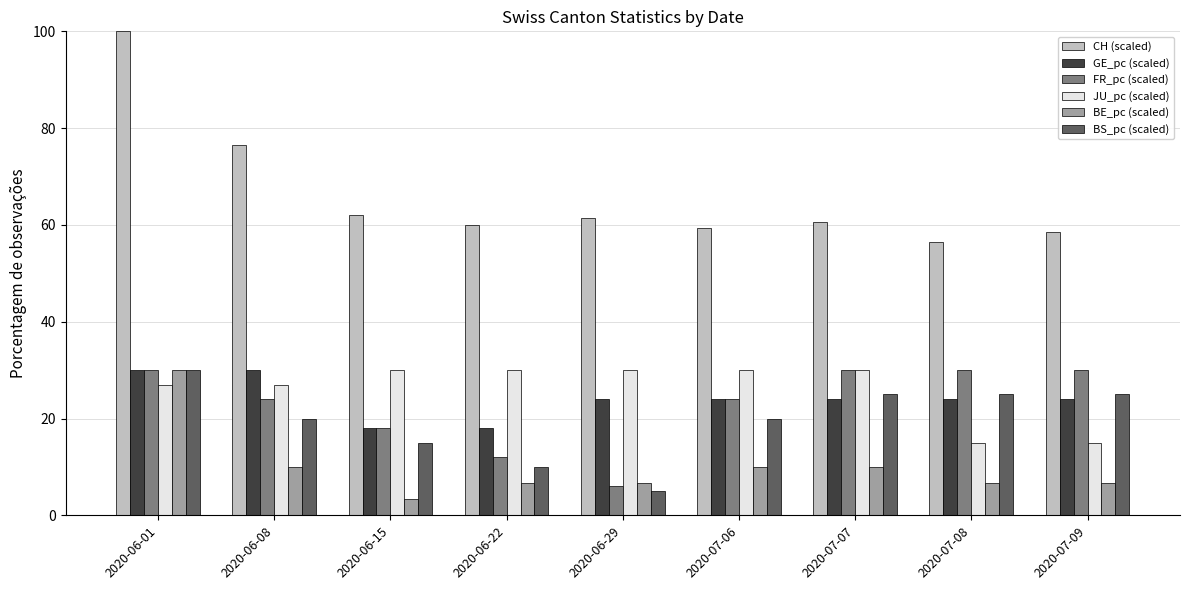

What is the difference between the highest and lowest values at 2020-07-06?

49.3